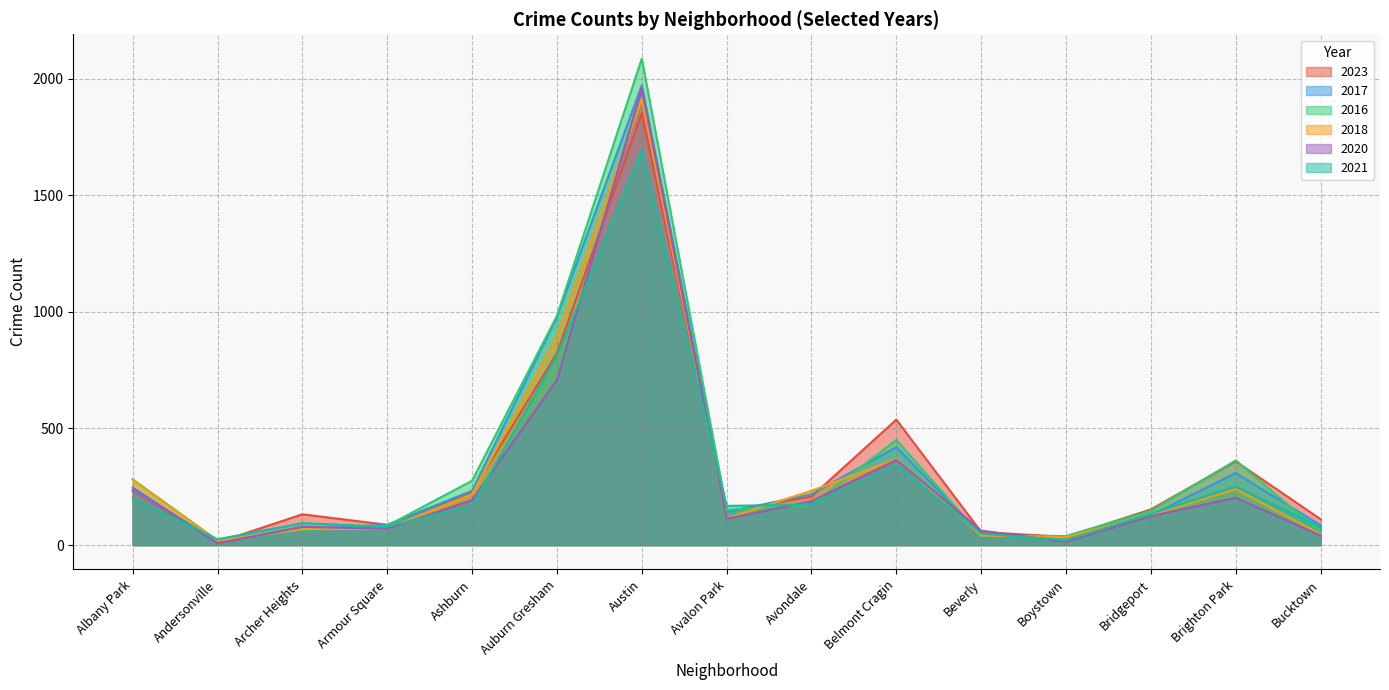

At which category does 2023 reach its first local peak?

Archer Heights